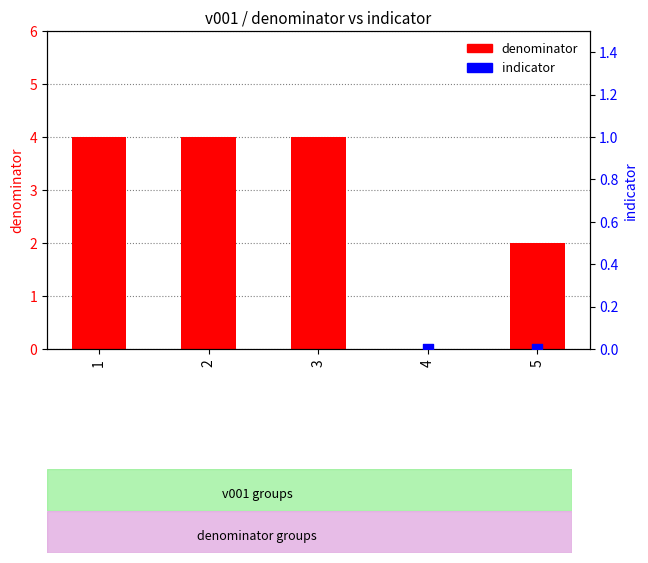

At which category is the sum across all series the highest?

3